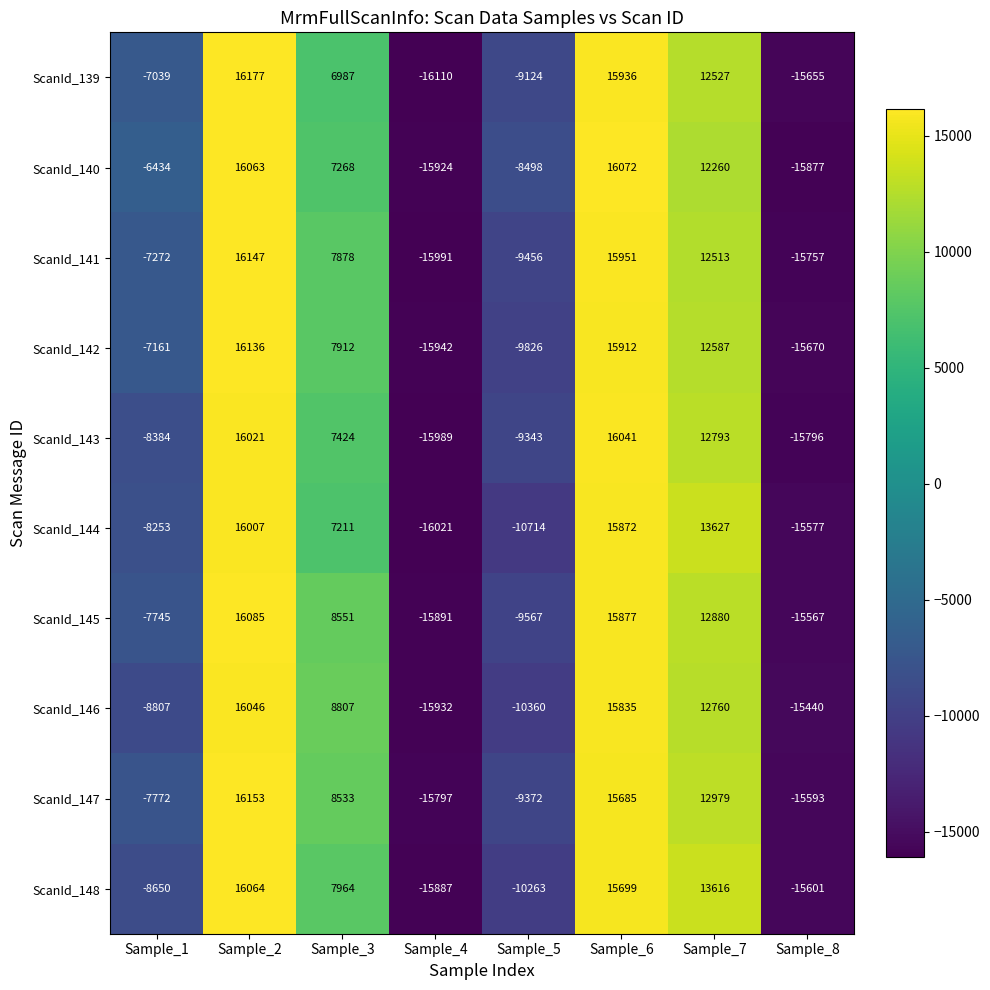

Which category has the lowest value in the ScanId_146 series?

Sample_4